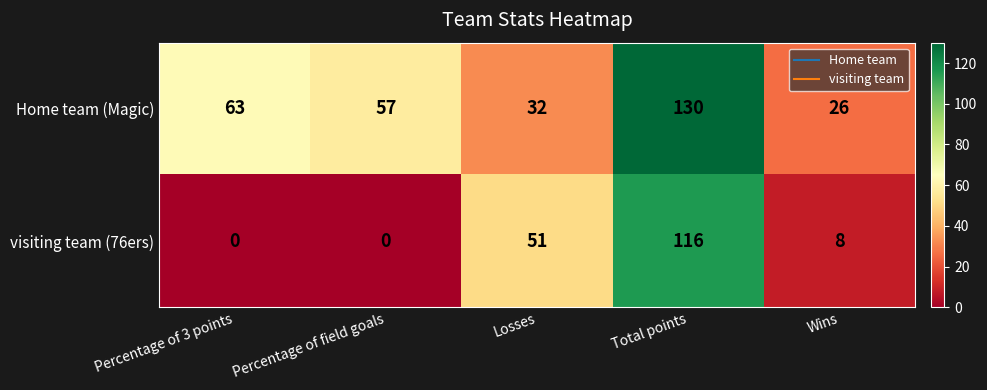

Read the Home team (Magic) value at Percentage of 3 points, to the nearest 50.

50